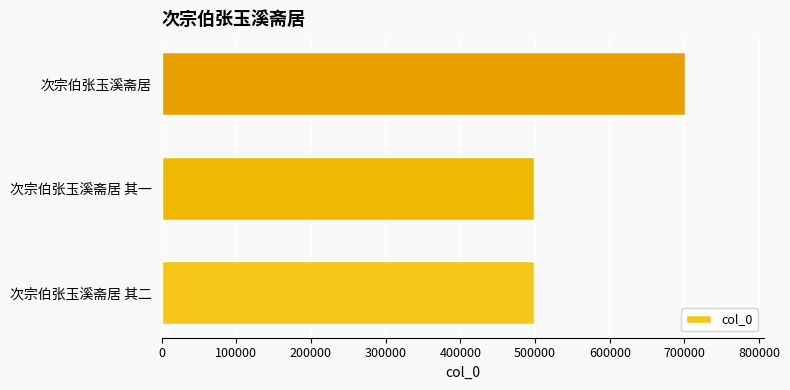

Read the value at 次宗伯张玉溪斋居 其二.

498846